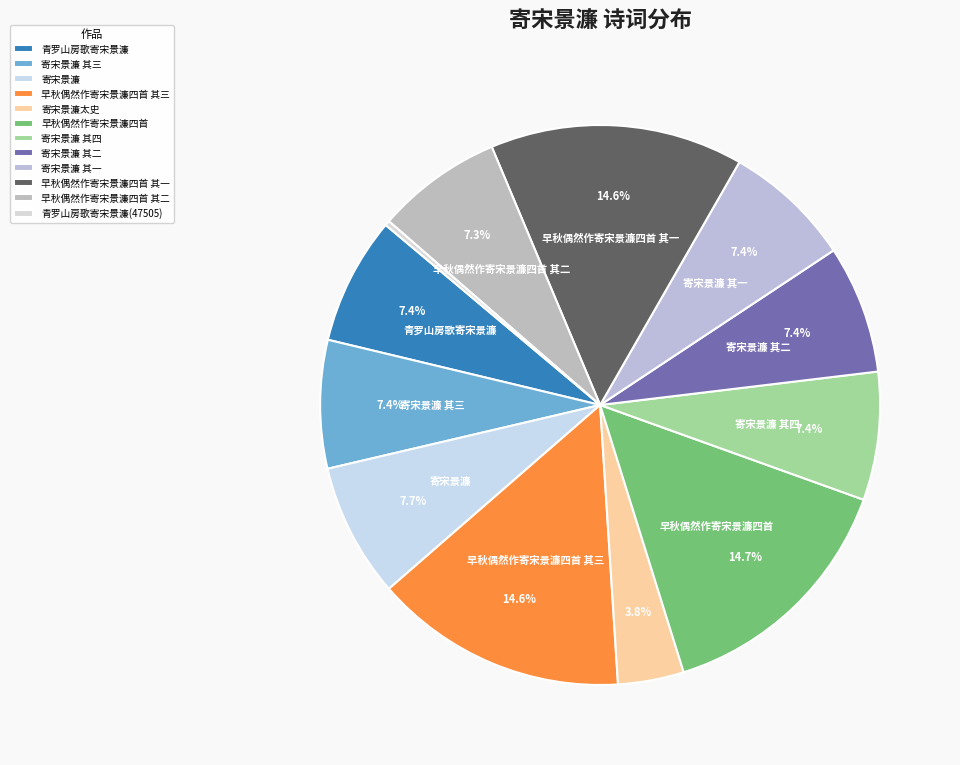

Rank the categories by value from highest to lowest.

早秋偶然作寄宋景濂四首, 早秋偶然作寄宋景濂四首 其三, 早秋偶然作寄宋景濂四首 其一, 寄宋景濂, 寄宋景濂 其四, 寄宋景濂 其三, 寄宋景濂 其二, 寄宋景濂 其一, 青罗山房歌寄宋景濂, 早秋偶然作寄宋景濂四首 其二, 寄宋景濂太史, 青罗山房歌寄宋景濂(47505)